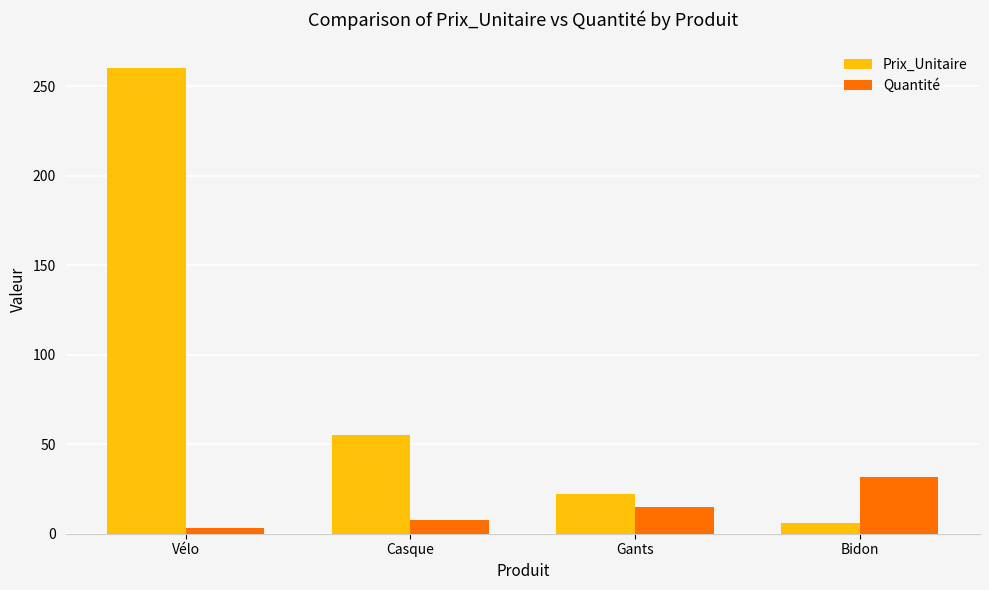

What are all the series names shown in the legend?

Prix_Unitaire, Quantité